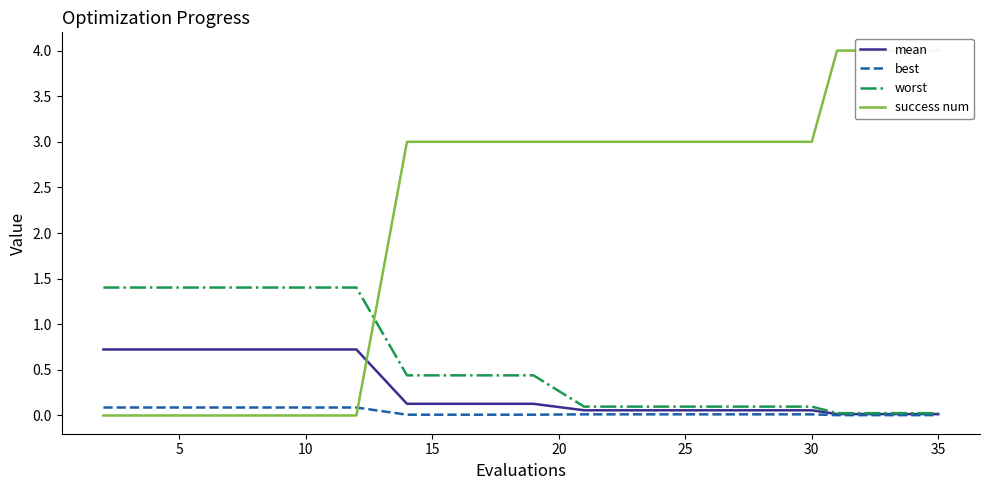

What is the difference between the maximum and minimum values in the mean series?

0.7